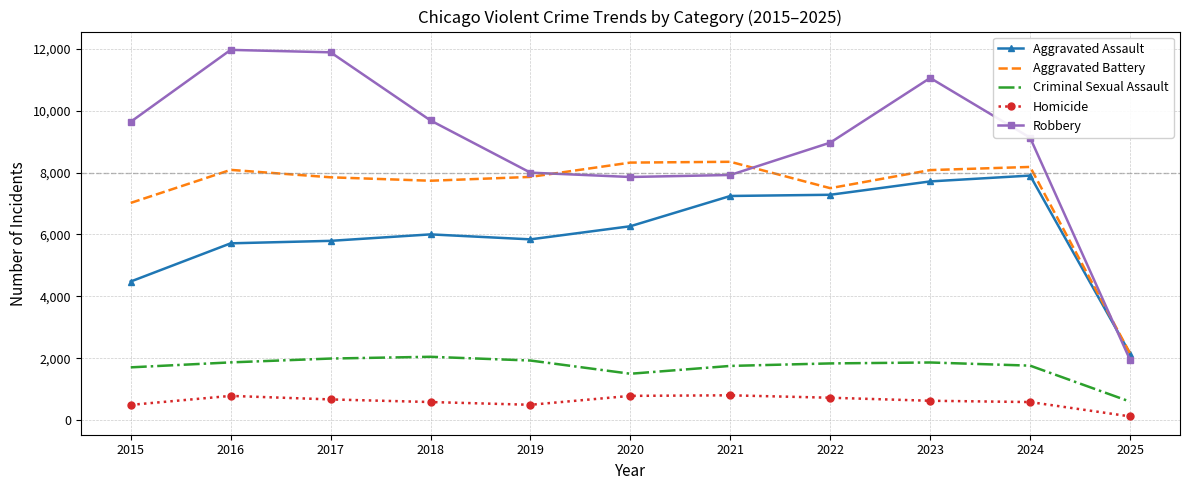

True or false: Aggravated Battery and Criminal Sexual Assault intersect in this chart.

False